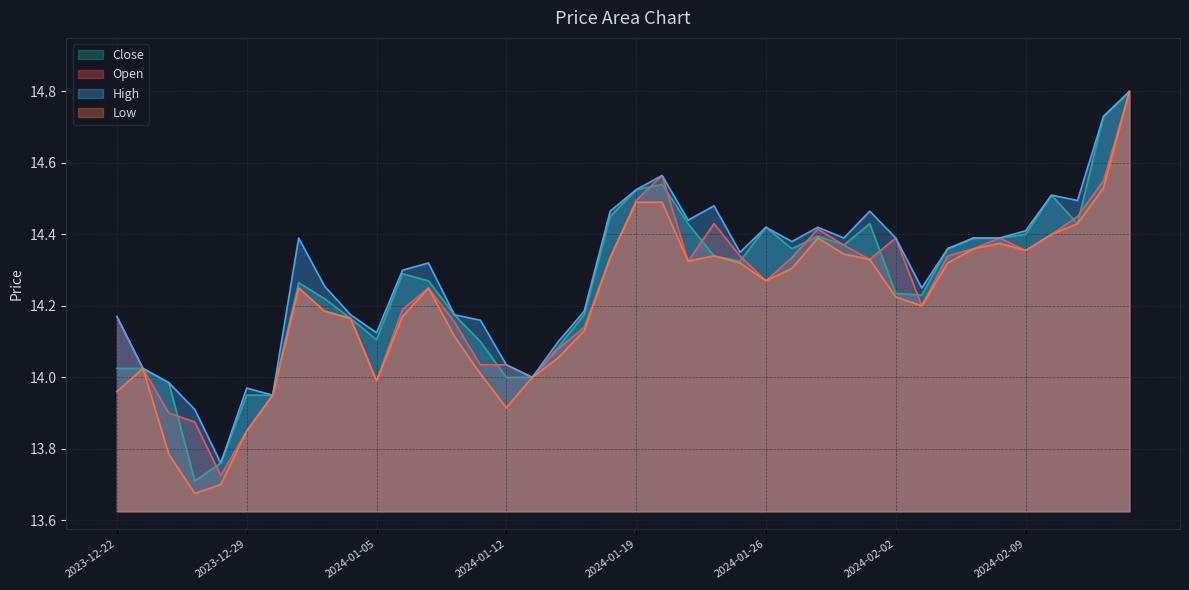

Rank the series at 2024-01-31 from highest to lowest value.

High, Close, Open, Low